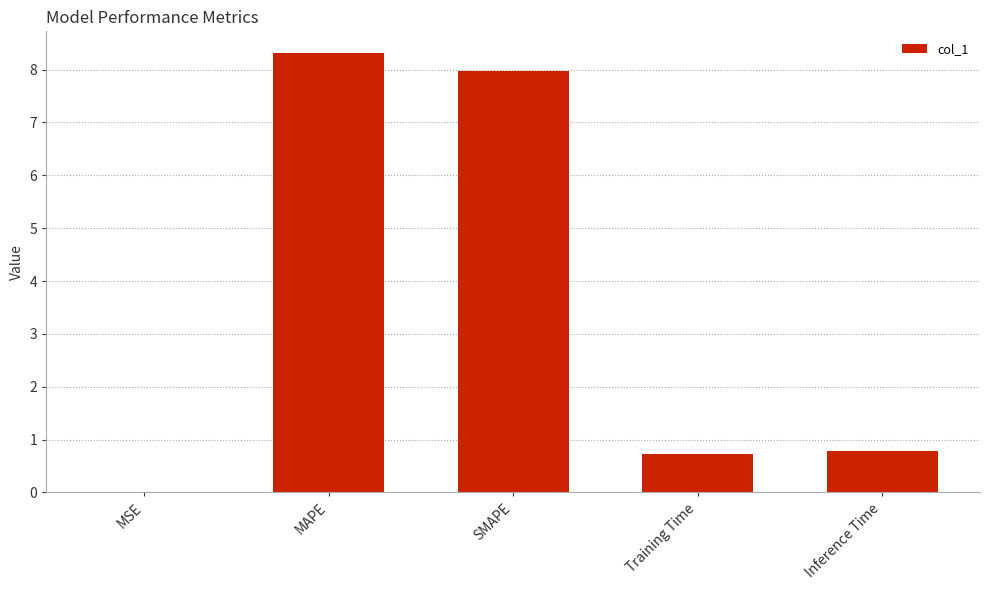

What is the maximum value shown in the chart?

8.3